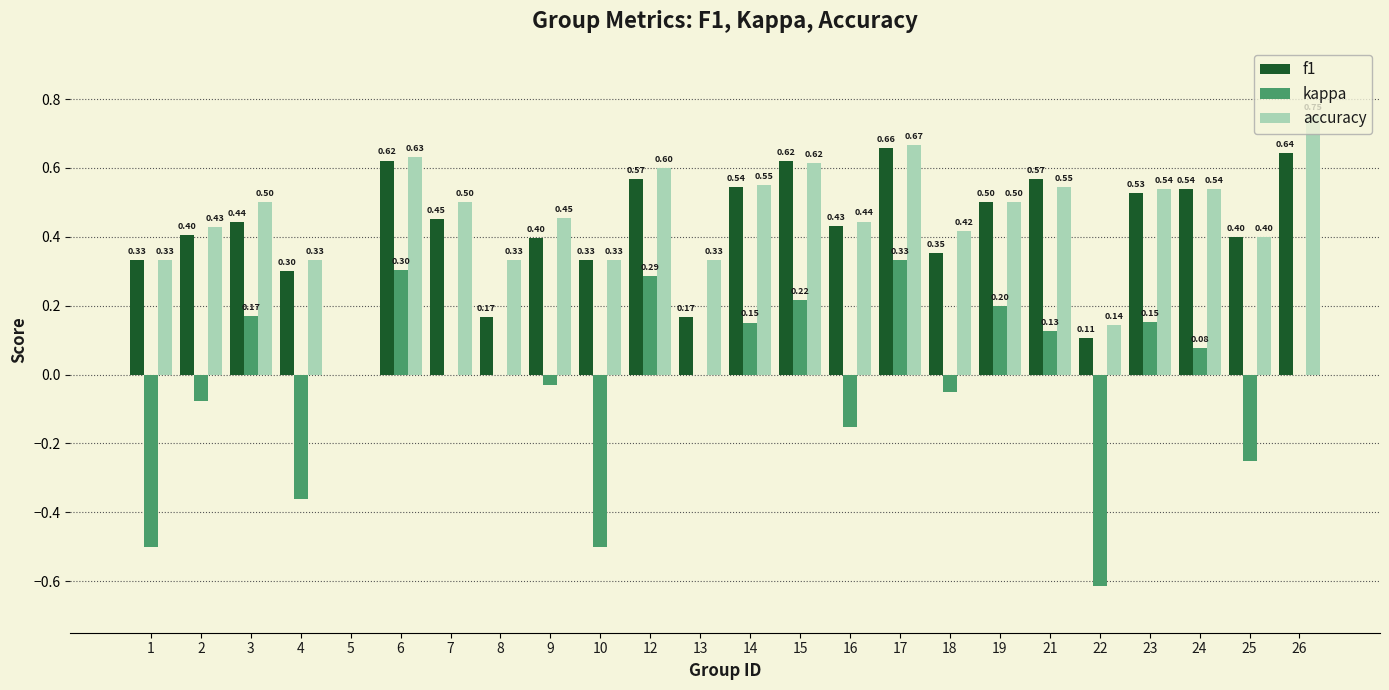

The value of accuracy at 15 is 0.6. True or false?

True